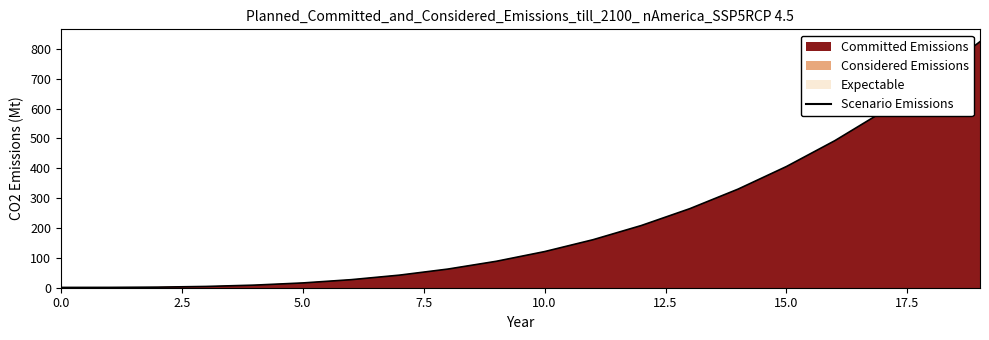

What is the greatest value displayed?

824.1